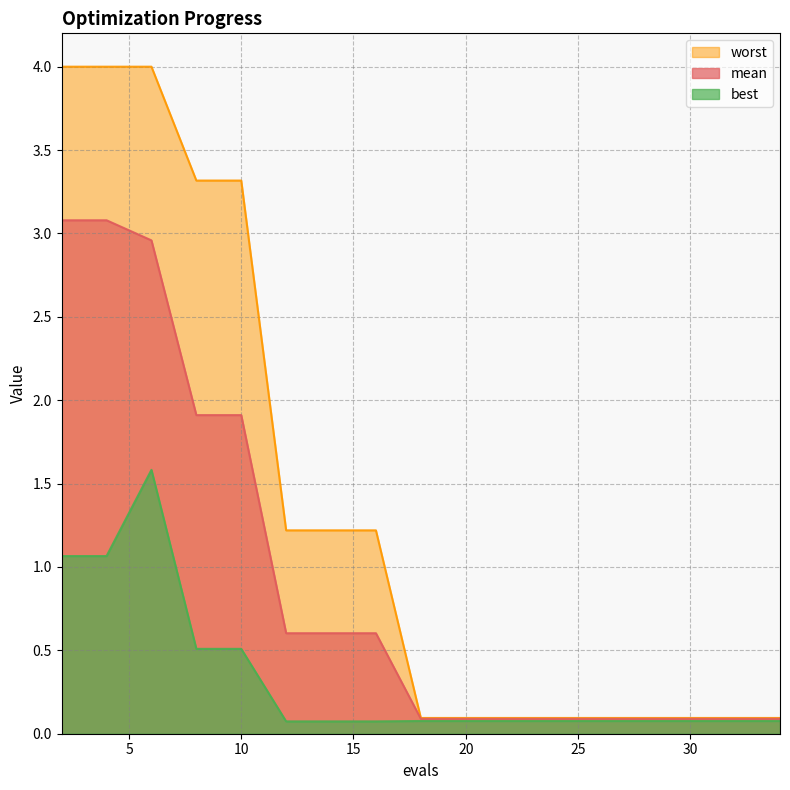

Does the chart display data point markers on the line(s)?

No